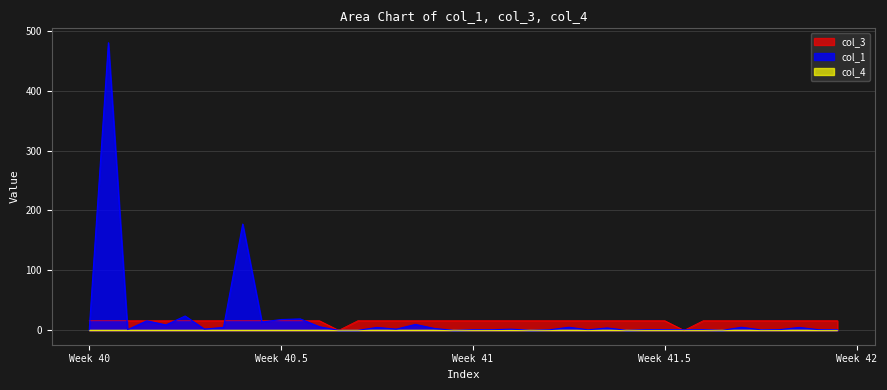

Which series ends up on top after the final intersection of col_3 and col_1?

col_3